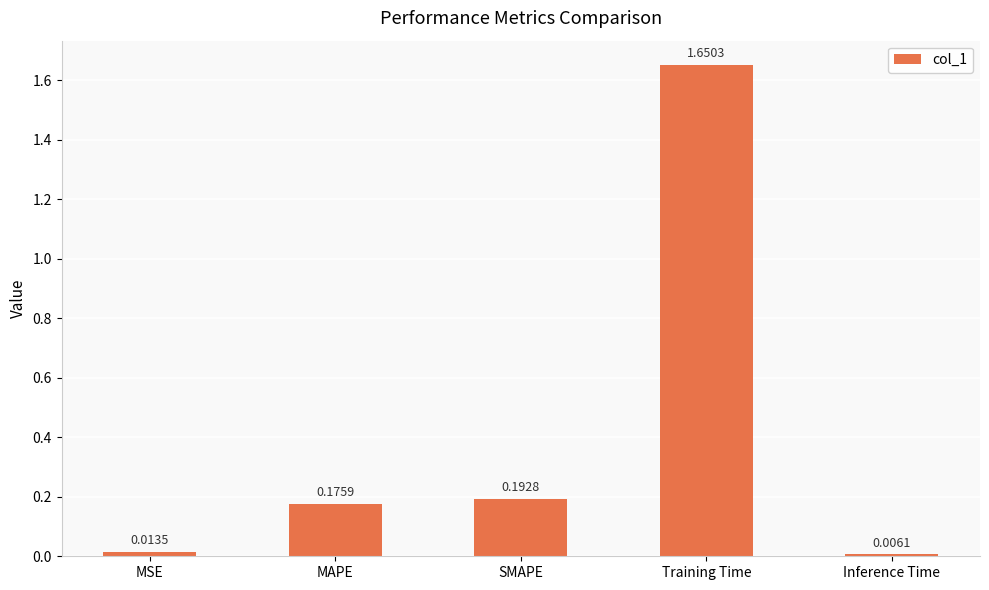

List the labels in order of value, largest first.

Training Time, SMAPE, MAPE, MSE, Inference Time